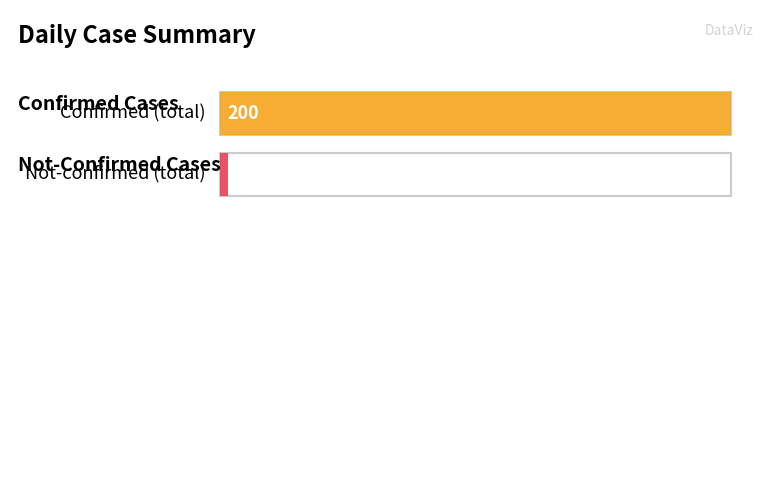

How many series are shown in this chart?

2